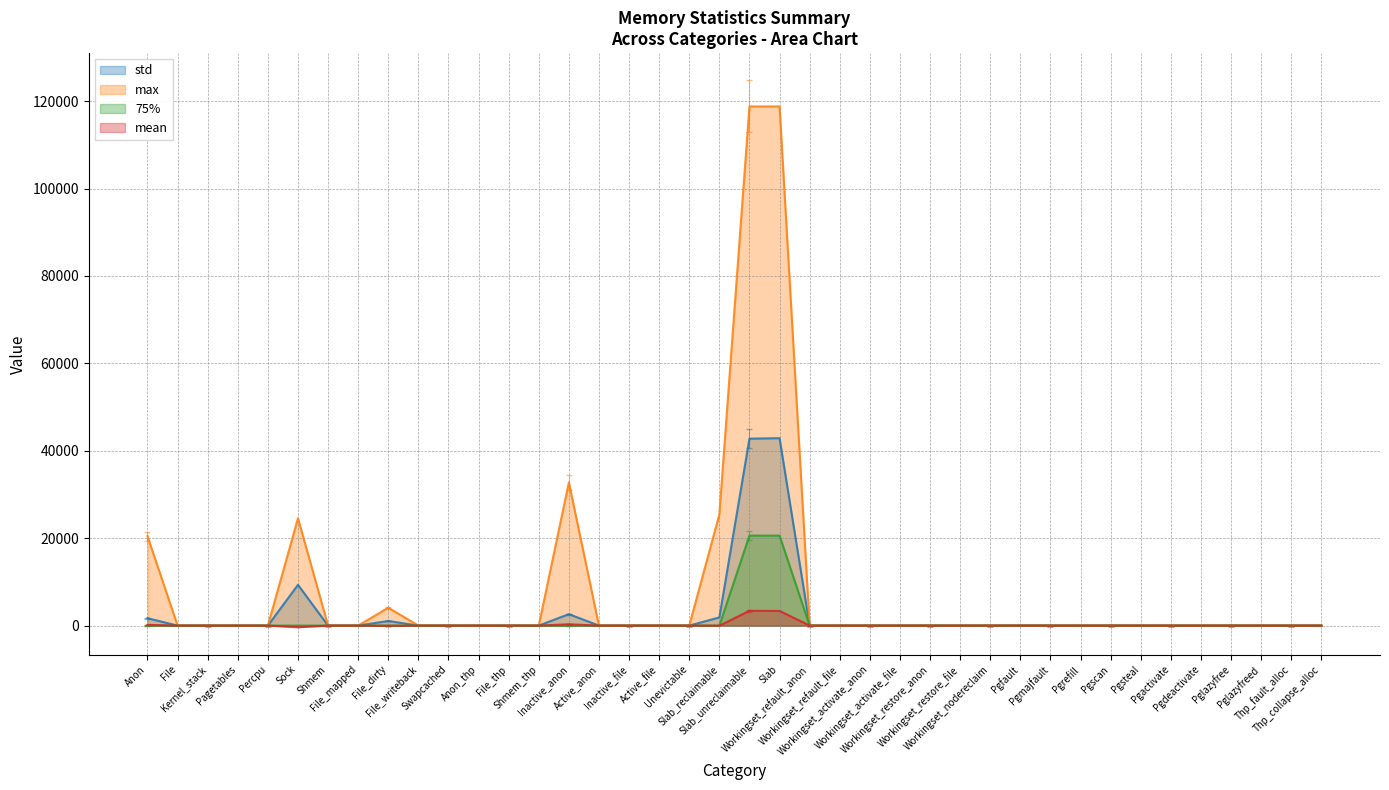

At how many categories does at least one series exceed 105541?

2